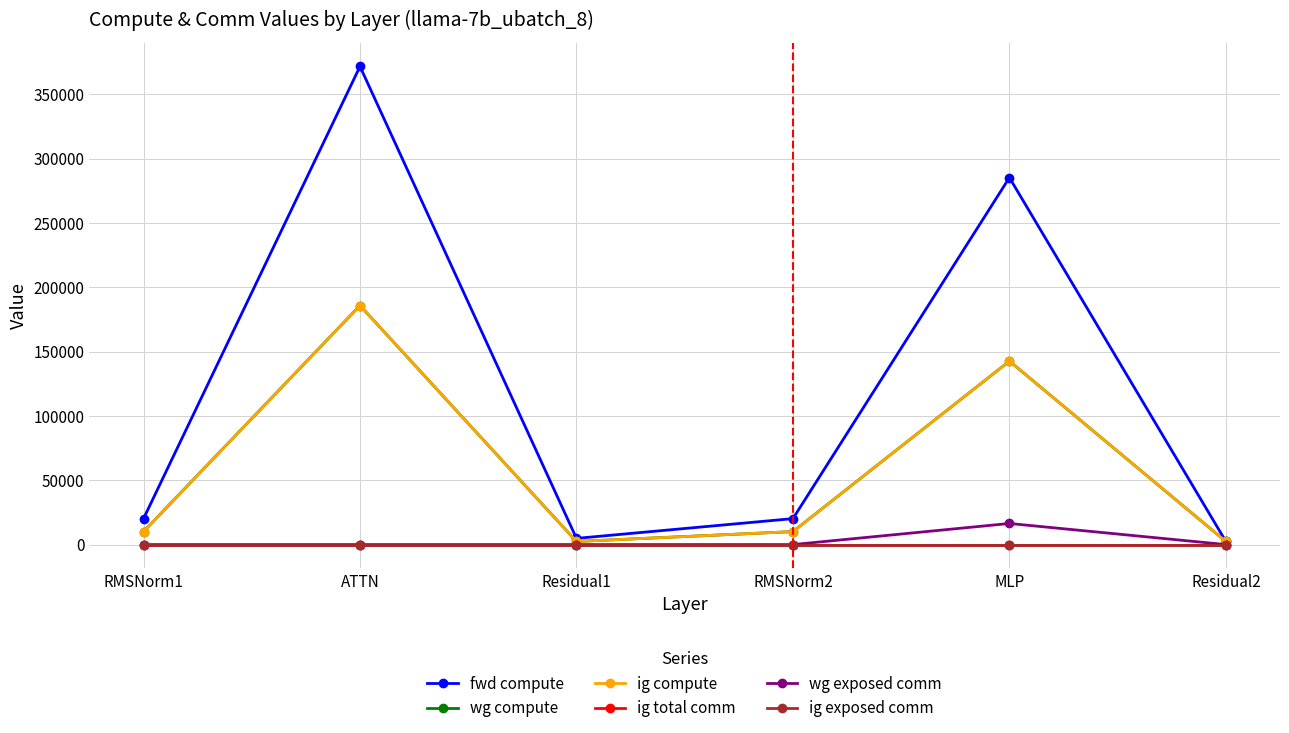

How many lines are shown in the chart?

6